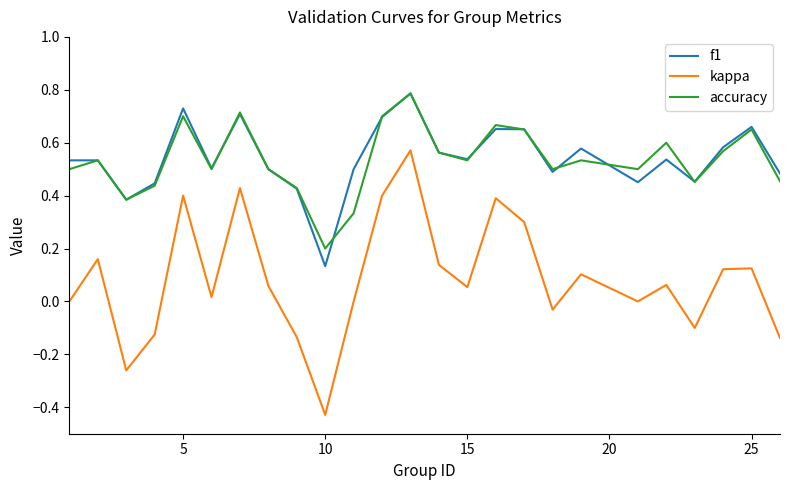

True or false: kappa and accuracy cross at least once.

False